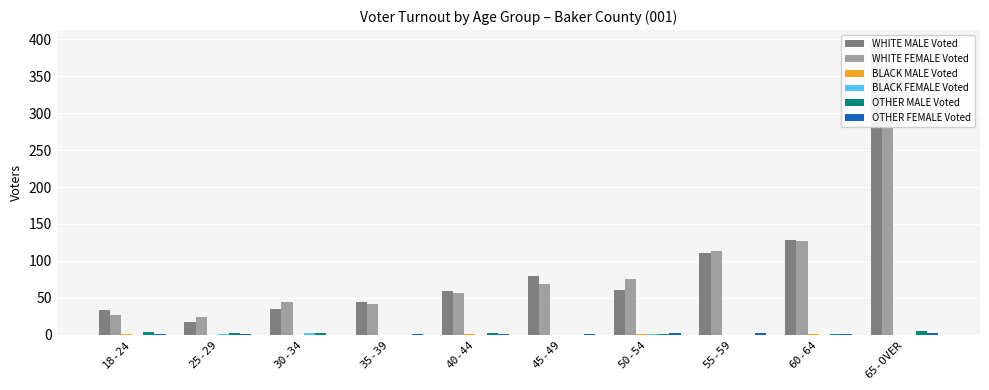

Reading left to right, extract all data points from this chart.

WHITE MALE Voted: 33	17	35	44	59	80	61	110	128	393
WHITE FEMALE Voted: 27	24	44	42	56	68	75	113	127	366
BLACK MALE Voted: 1	0	0	0	1	0	1	0	1	0
BLACK FEMALE Voted: 0	1	2	0	0	0	1	0	0	0
OTHER MALE Voted: 3	2	2	0	2	0	1	0	1	5
OTHER FEMALE Voted: 1	1	0	1	1	1	2	2	1	2